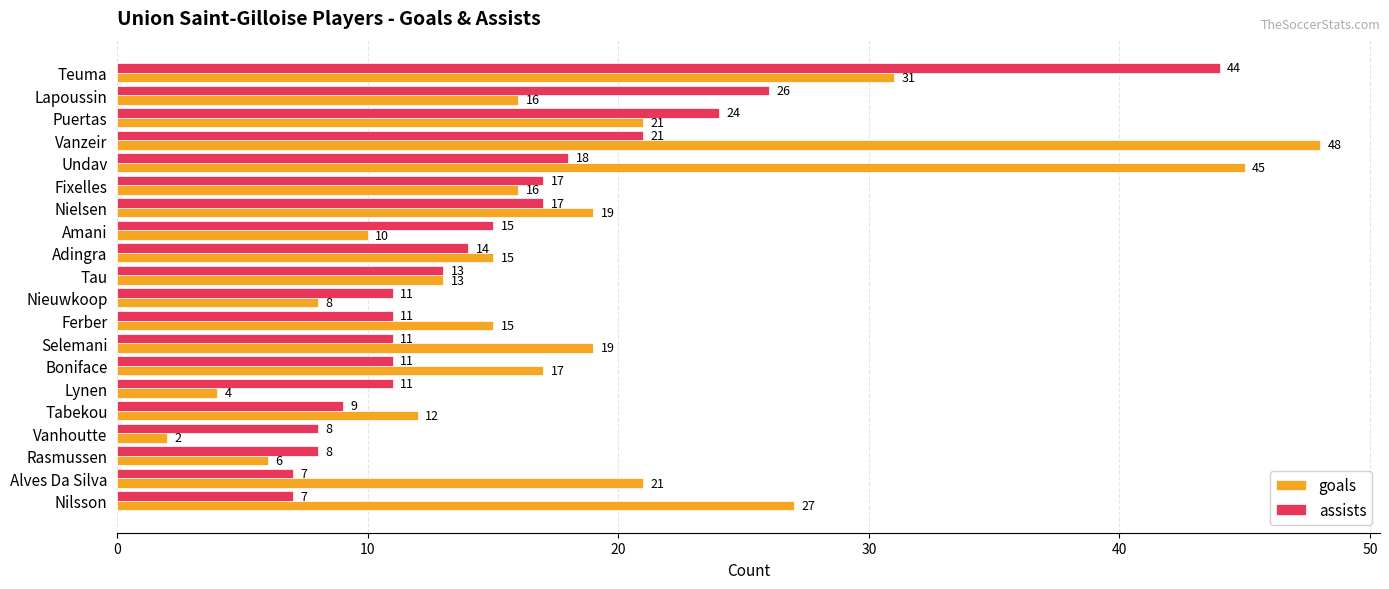

What is the smallest value displayed?

2